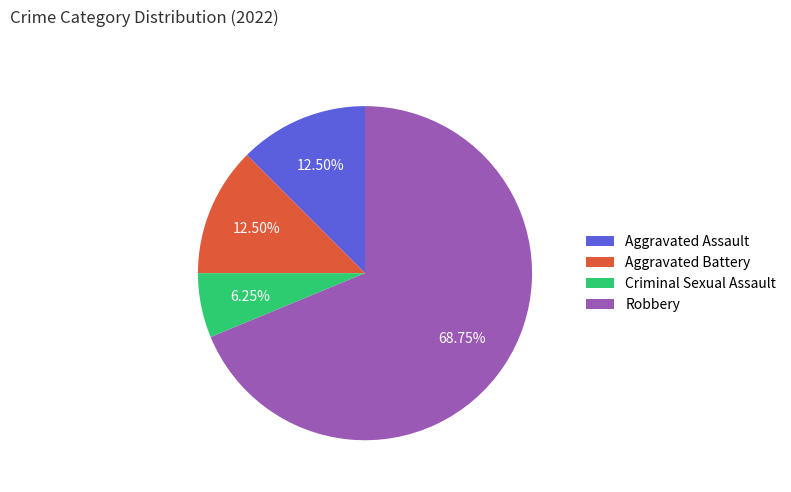

What percentage is the Robbery slice, to the nearest percent?

69%